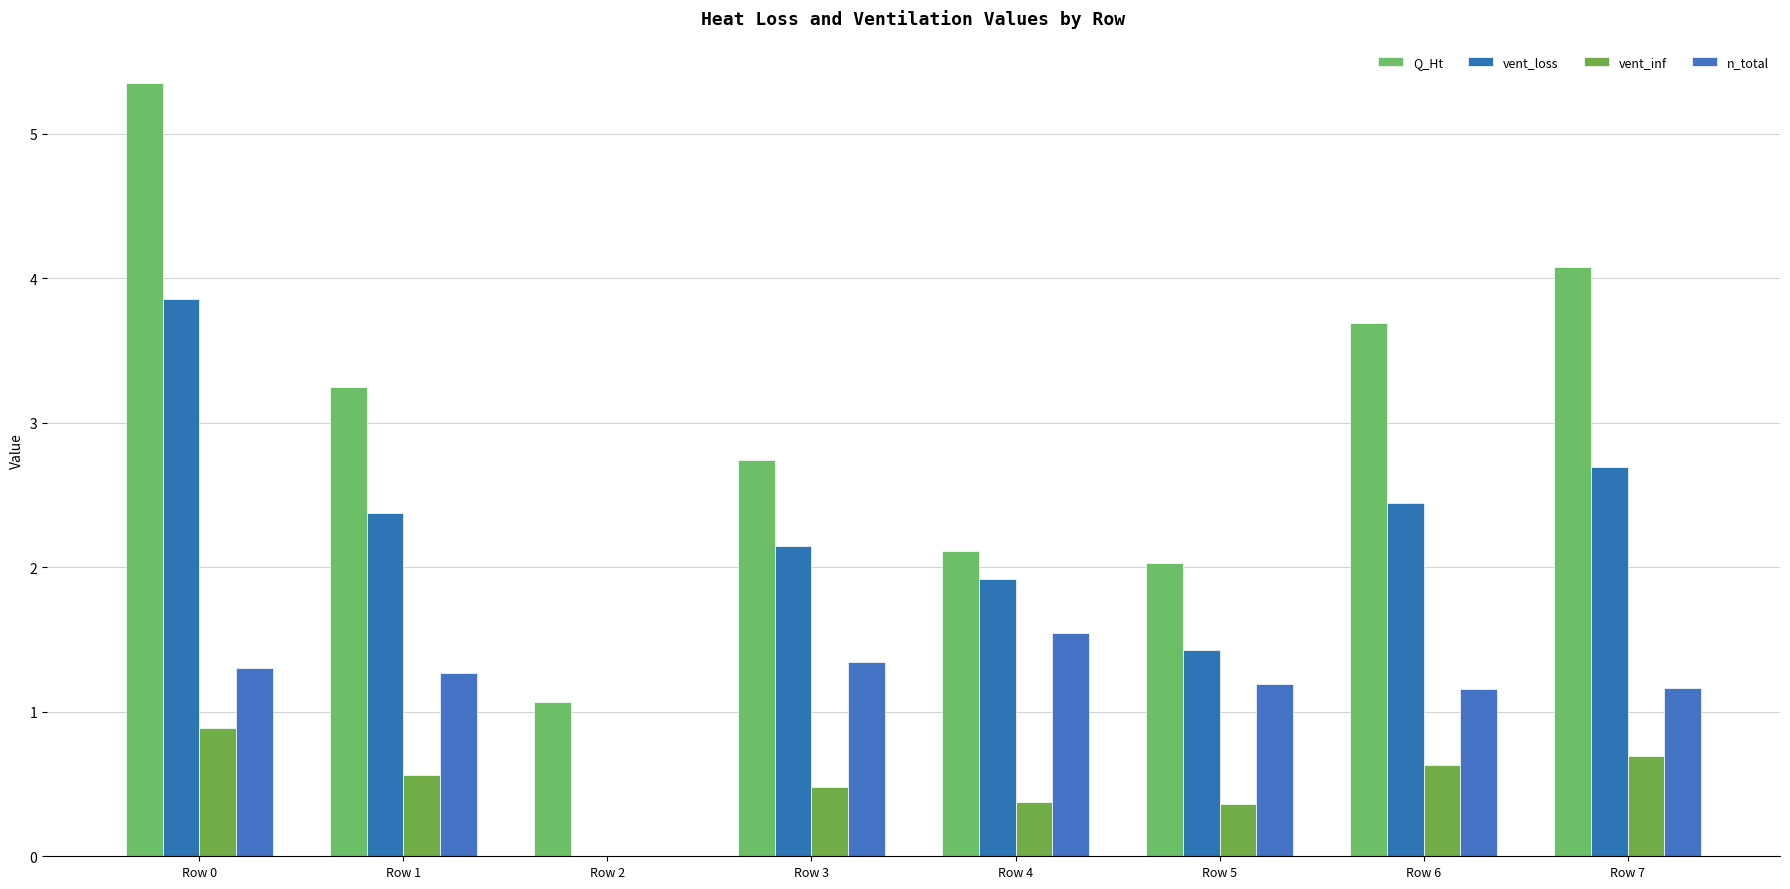

Which category has the lowest value across all series?

Row 2